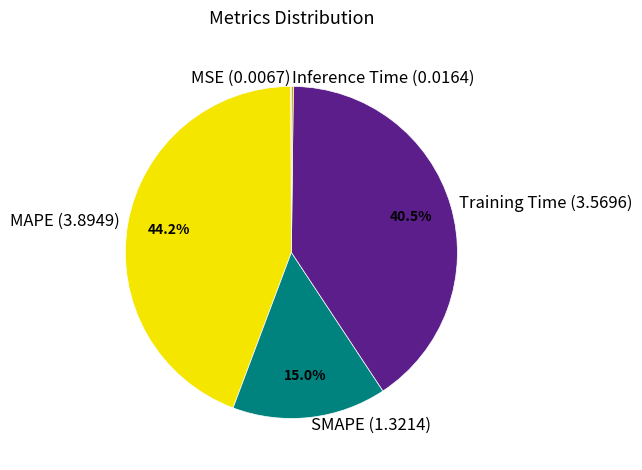

What is the total percentage of SMAPE (1.3214) and MAPE (3.8949)?

59.2%